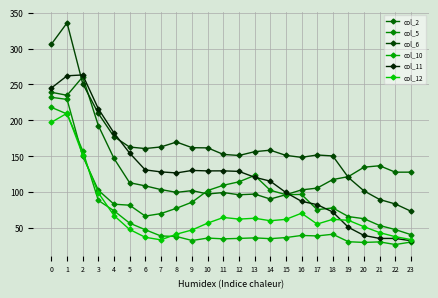

How many series are shown in this chart?

6